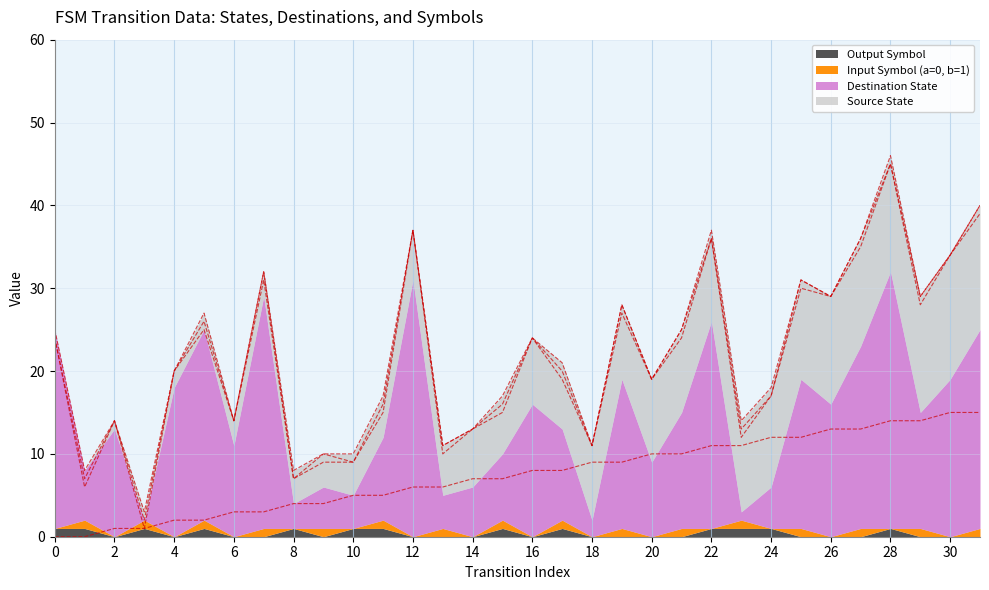

Which series has the largest total across all categories?

Destination State